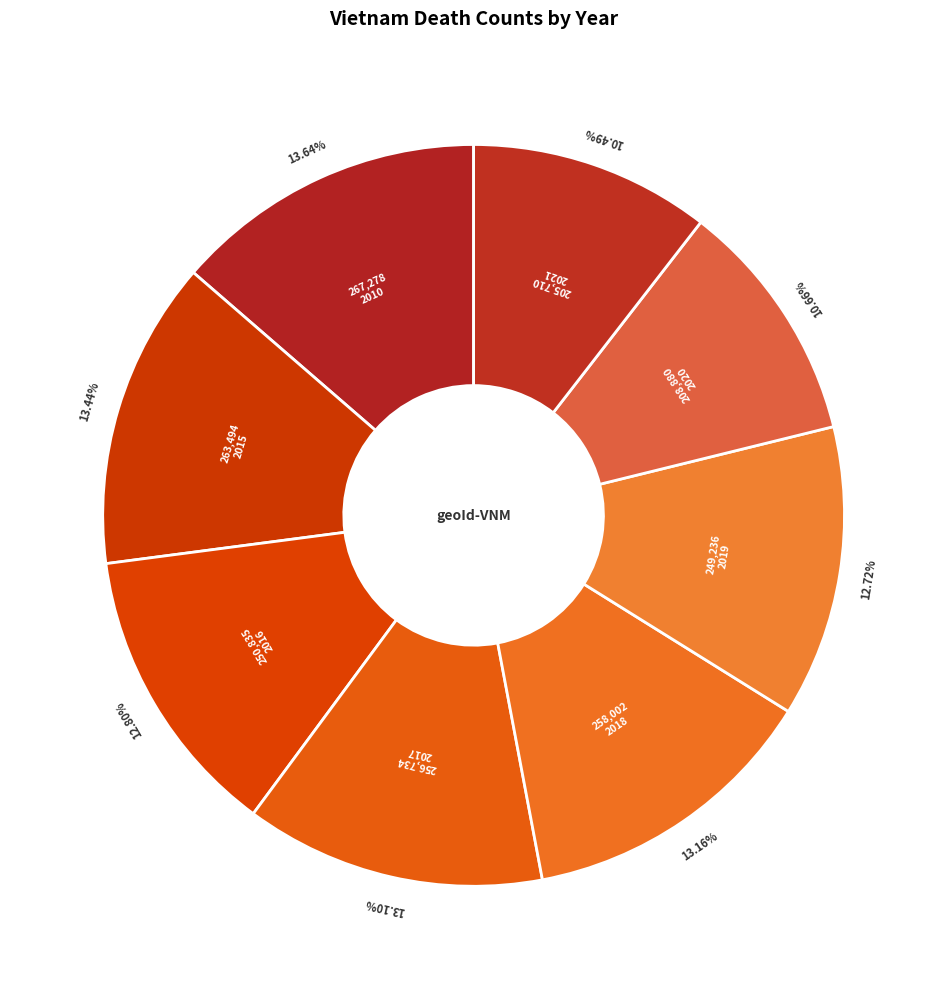

Combined, do 2021 and 2020 account for over 50%?

No